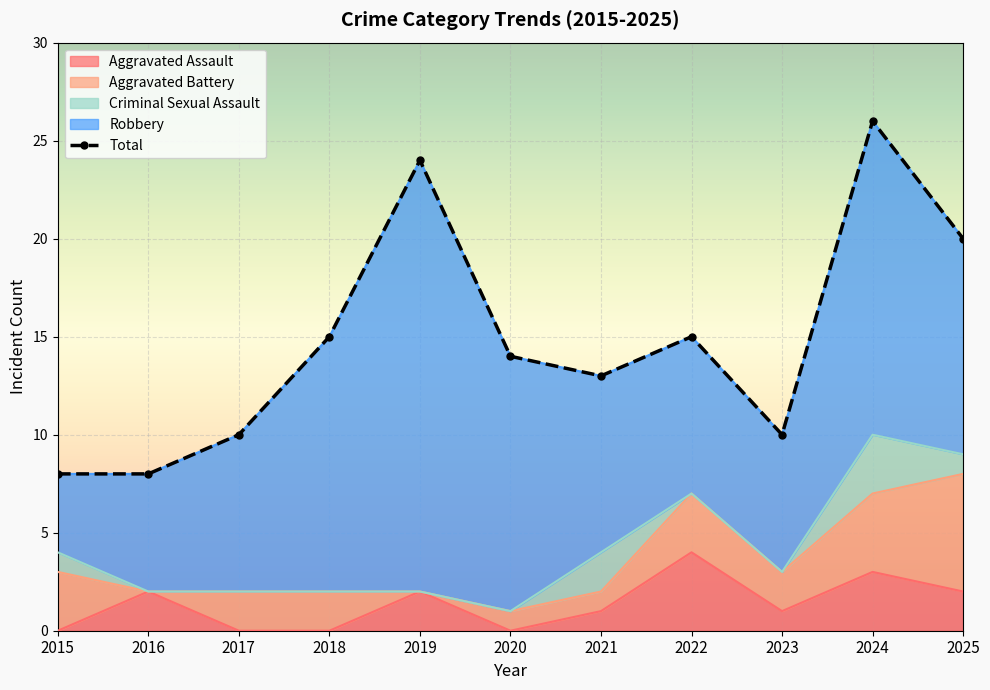

Rank the categories by value from highest to lowest.

2024, 2019, 2025, 2018, 2022, 2020, 2021, 2017, 2023, 2015, 2016